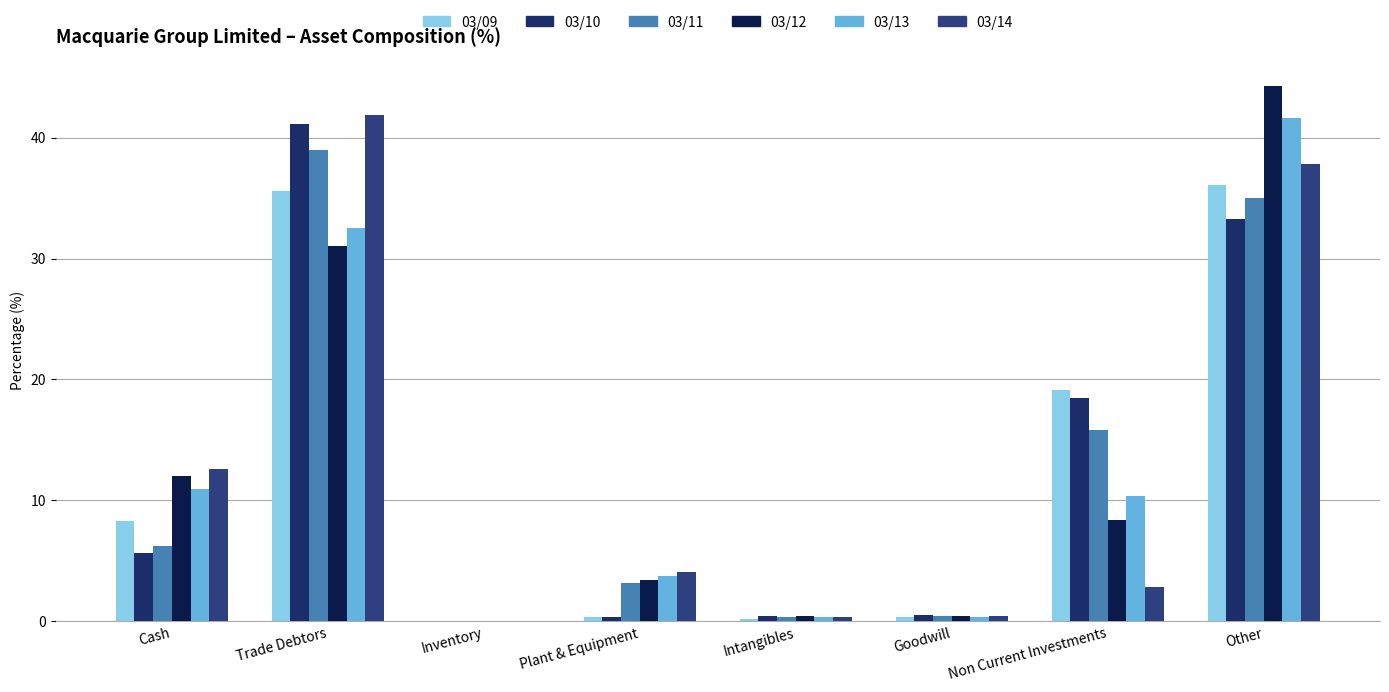

At which label does 03/13 reach its peak?

Other